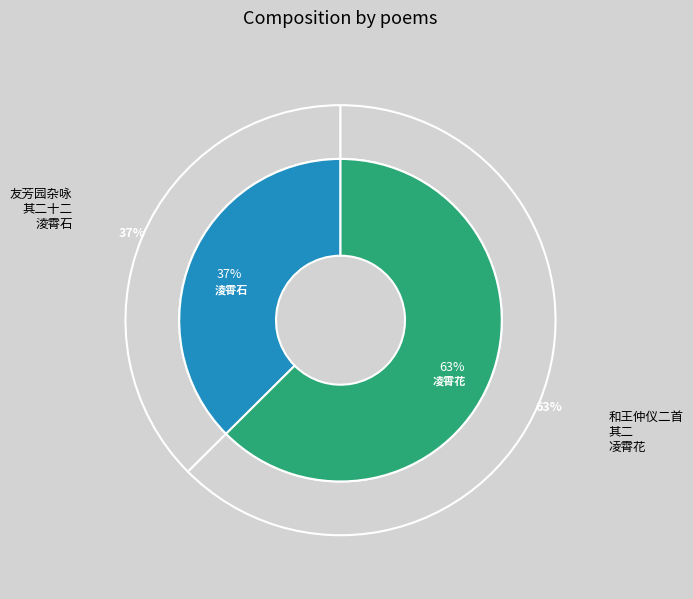

How many segments does this pie chart have?

2